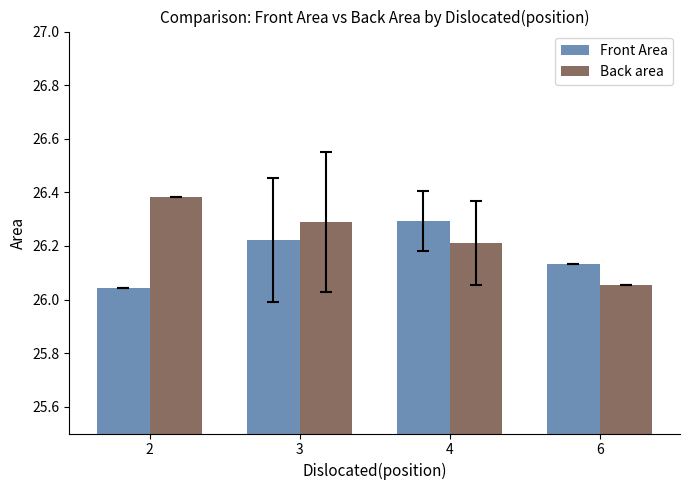

Which series changed the most between 3 and 6?

Back area